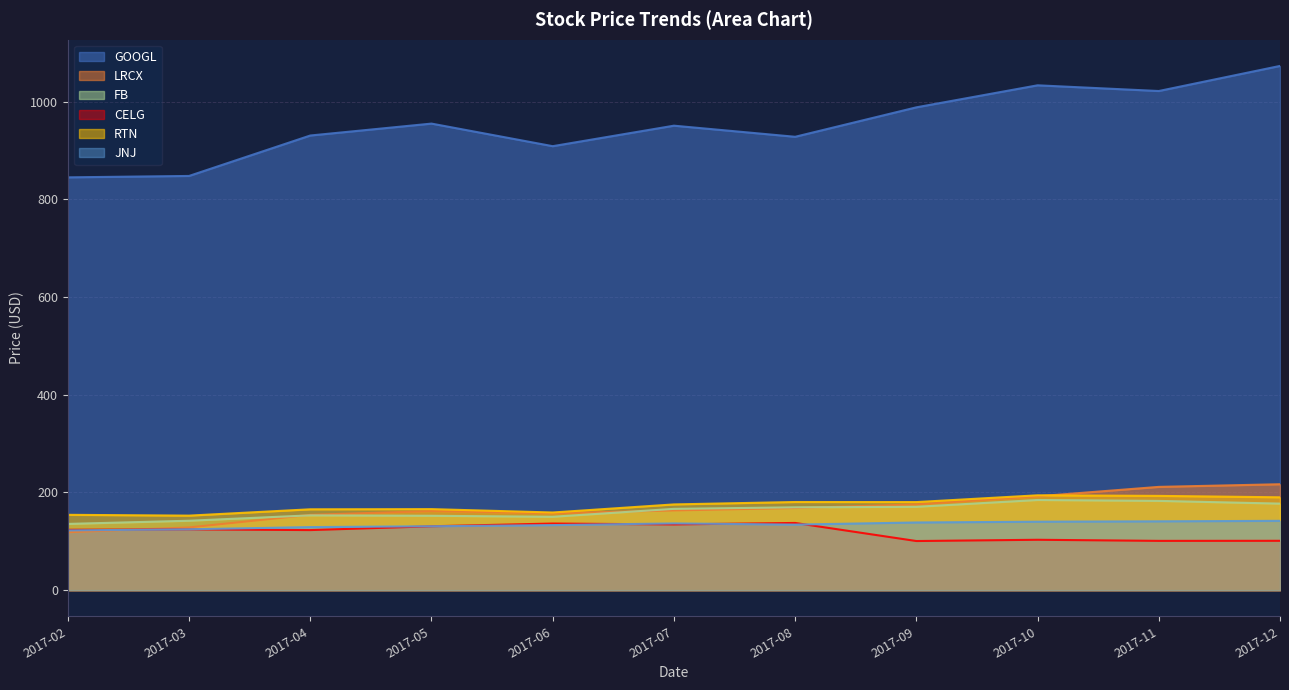

What is the average value of the RTN series?

173.6